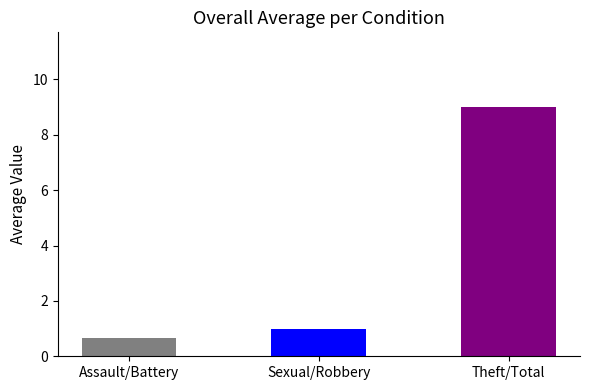

Is it true that the value at Assault/Battery is 0.7?

True